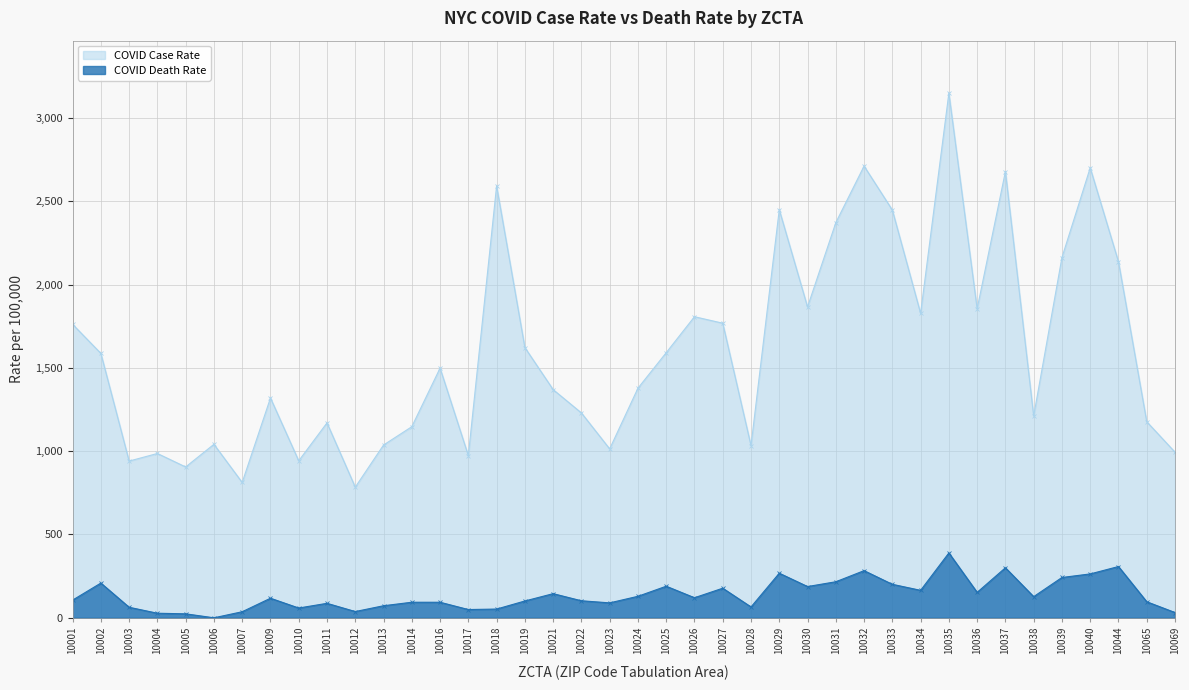

Reading left to right, what are all the values shown in this chart?

COVID Case Rate: 10001=1761.2	10002=1586.9	10003=940.5	10004=986.1	10005=905.2	10006=1041.1	10007=812.1	10009=1319.2	10010=942.2	10011=1169.7	10012=784.0	10013=1036.8	10014=1146.8	10016=1498.3	10017=973.5	10018=2591.4	10019=1621.9	10021=1369.5	10022=1229.6	10023=1013.7	10024=1377.8	10025=1591.0	10026=1806.9	10027=1768.0	10028=1033.5	10029=2449.2	10030=1865.5	10031=2371.3	10032=2710.9	10033=2447.2	10034=1827.1	10035=3148.7	10036=1854.2	10037=2678.0	10038=1211.0	10039=2162.0	10040=2700.4	10044=2136.7	10065=1176.8	10069=994.0
COVID Death Rate: 10001=106.1	10002=208.4	10003=63.2	10004=27.4	10005=23.8	10006=0.0	10007=36.4	10009=117.5	10010=58.7	10011=86.9	10012=37.5	10013=72.3	10014=93.4	10016=93.3	10017=49.6	10018=52.5	10019=100.9	10021=144.9	10022=102.2	10023=89.6	10024=129.1	10025=189.5	10026=120.5	10027=177.6	10028=65.1	10029=267.6	10030=187.6	10031=216.3	10032=283.0	10033=201.0	10034=164.8	10035=389.2	10036=152.6	10037=300.2	10038=127.0	10039=241.9	10040=263.3	10044=307.7	10065=96.3	10069=31.6